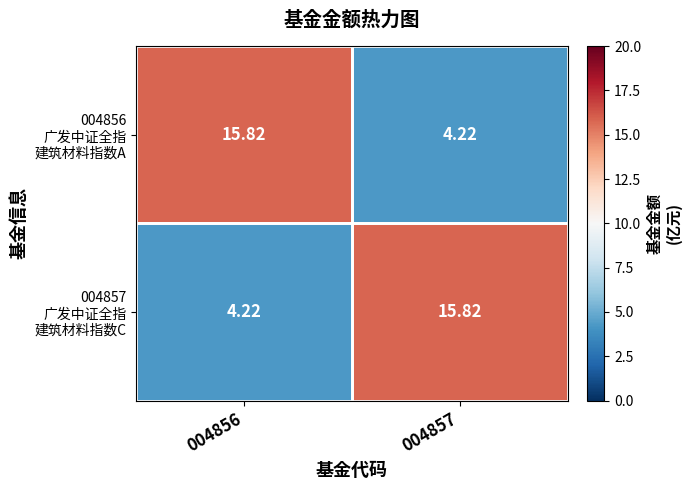

Rank the series by their maximum value, from lowest to highest.

004856 广发中证全指 建筑材料指数A, 004857 广发中证全指 建筑材料指数C